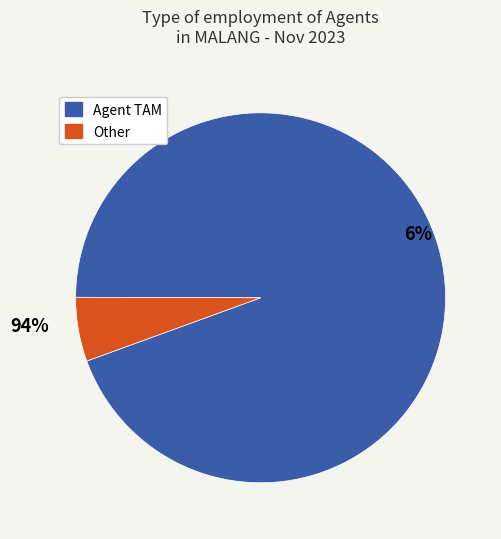

What percentage is the Other slice, to the nearest percent?

6%